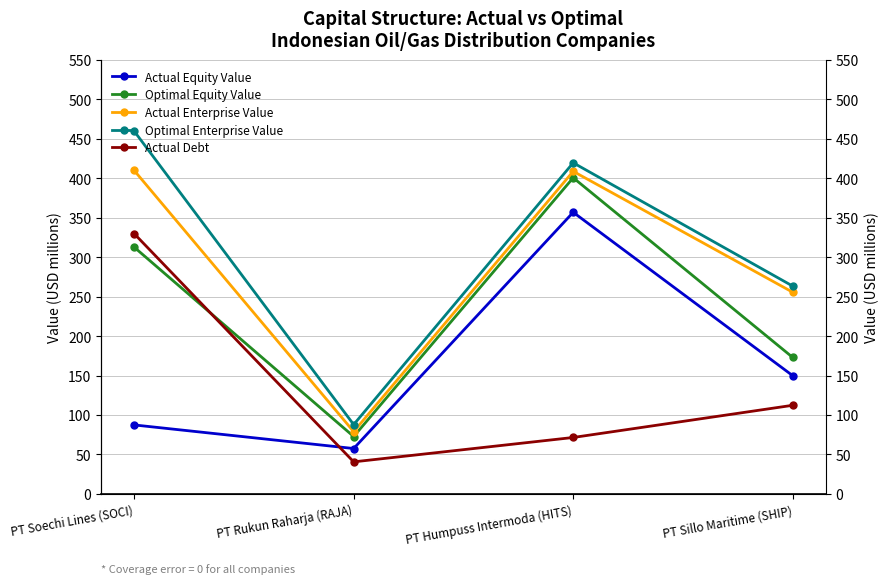

Which has a higher value, PT Rukun Raharja (RAJA) or PT Soechi Lines (SOCI)?

PT Soechi Lines (SOCI)